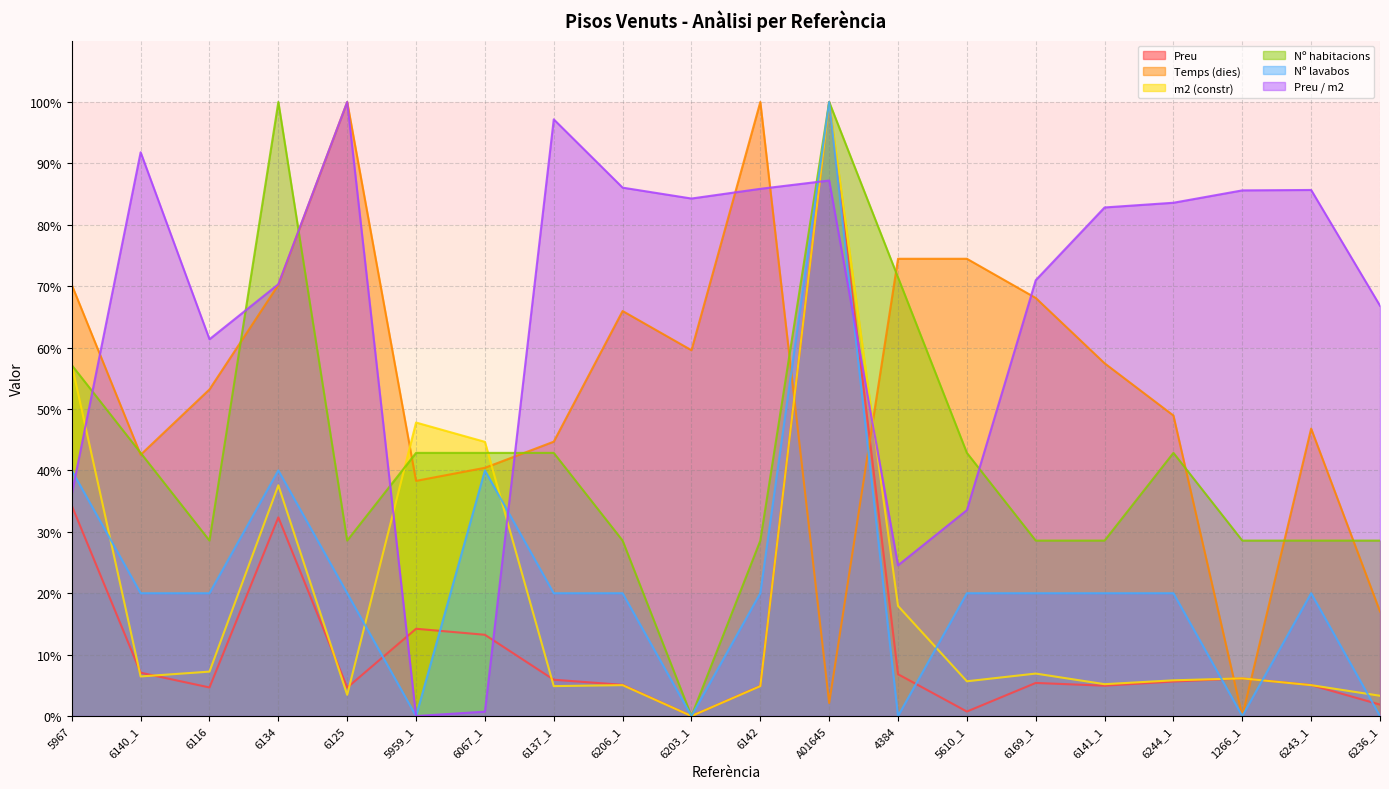

Where does the m2 (constr) series first go above 6?

5967